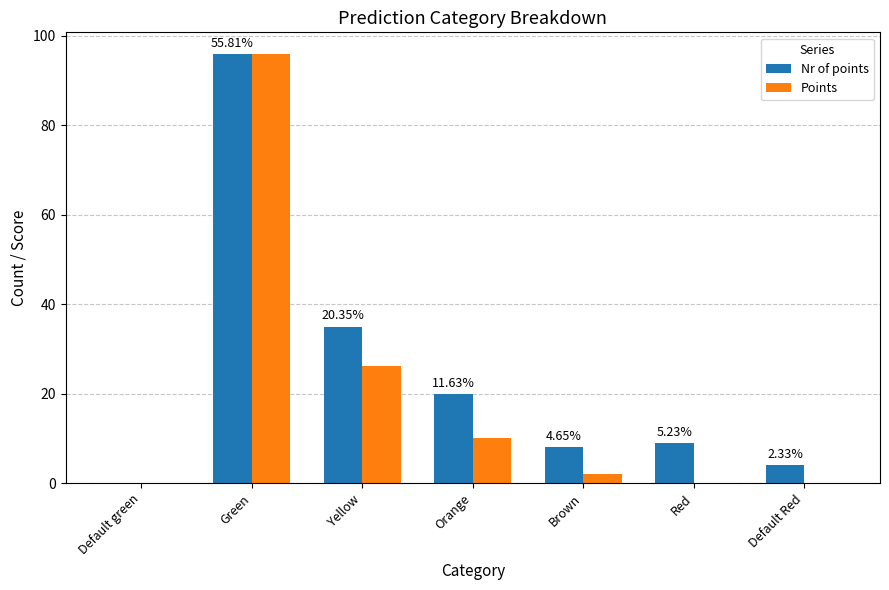

Does the chart contain stacked bars?

No